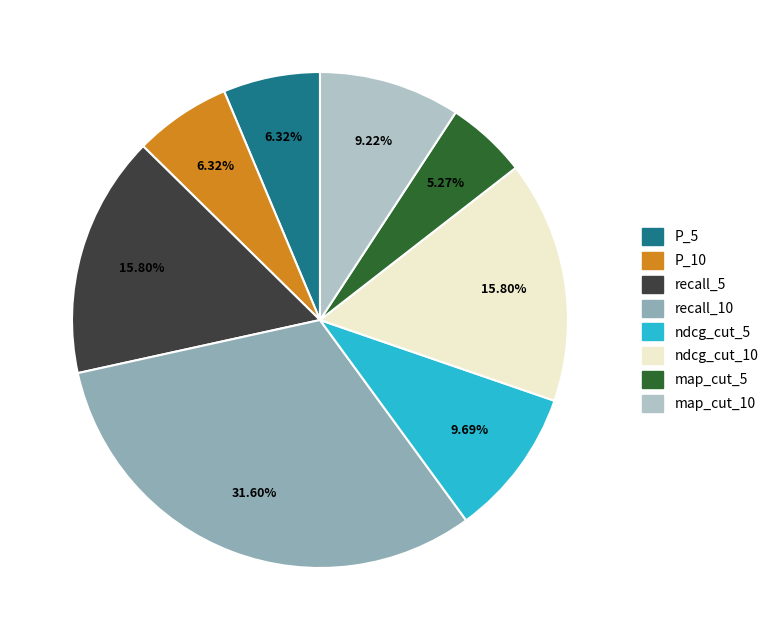

How many slices are in this pie chart?

8